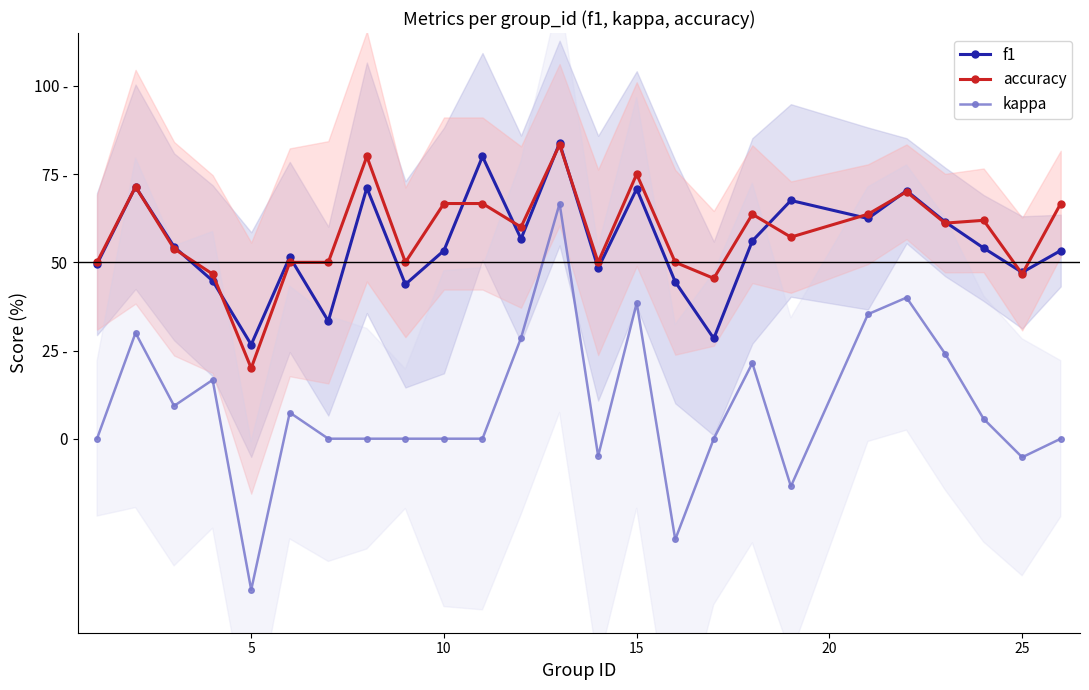

What are all the series names shown in the legend?

f1, accuracy, kappa